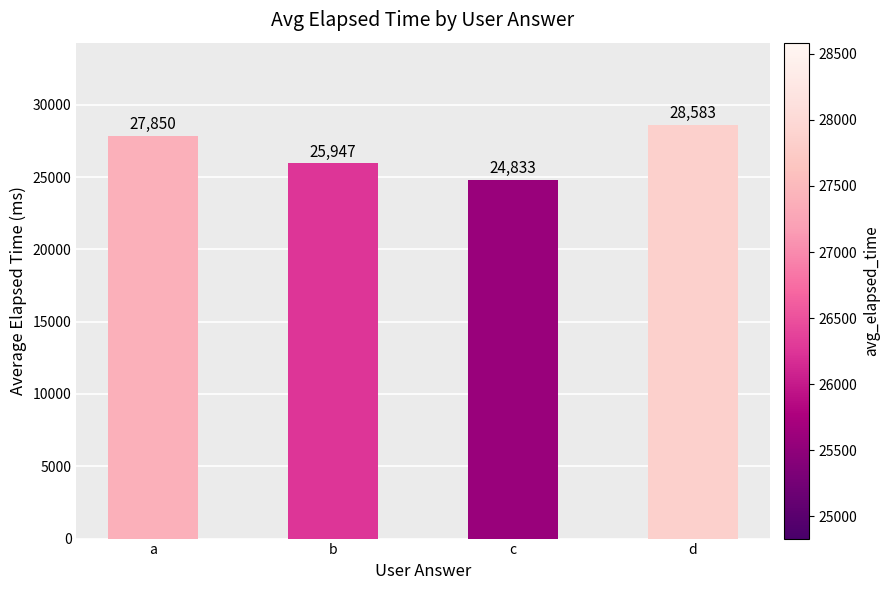

Rank the categories by value from lowest to highest.

c, b, a, d